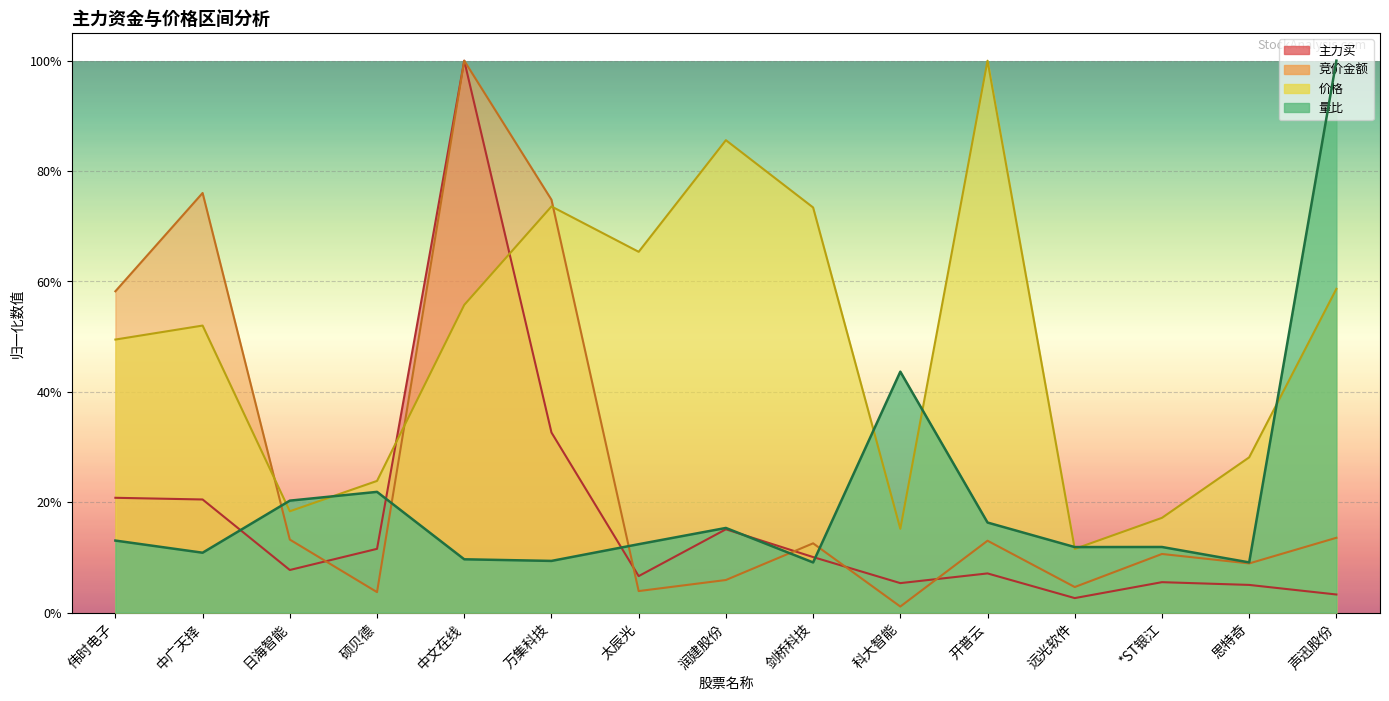

Is it true that 主力买 equals 0.1 at 硕贝德?

True